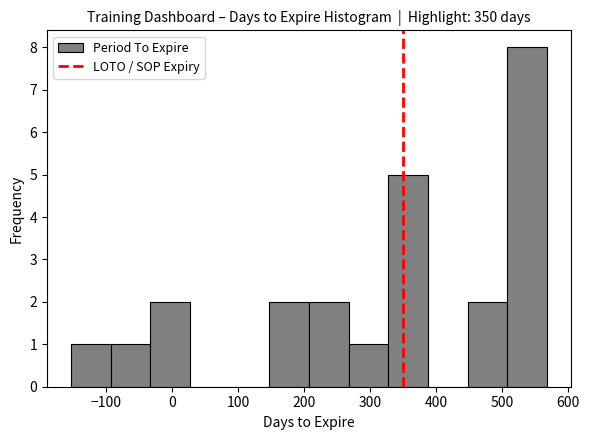

How tall is the bar that spans 510 to 570 on the x-axis? Neither the bar edges nor the heights are printed on the chart, so give them approximately, as read against the axes.

8